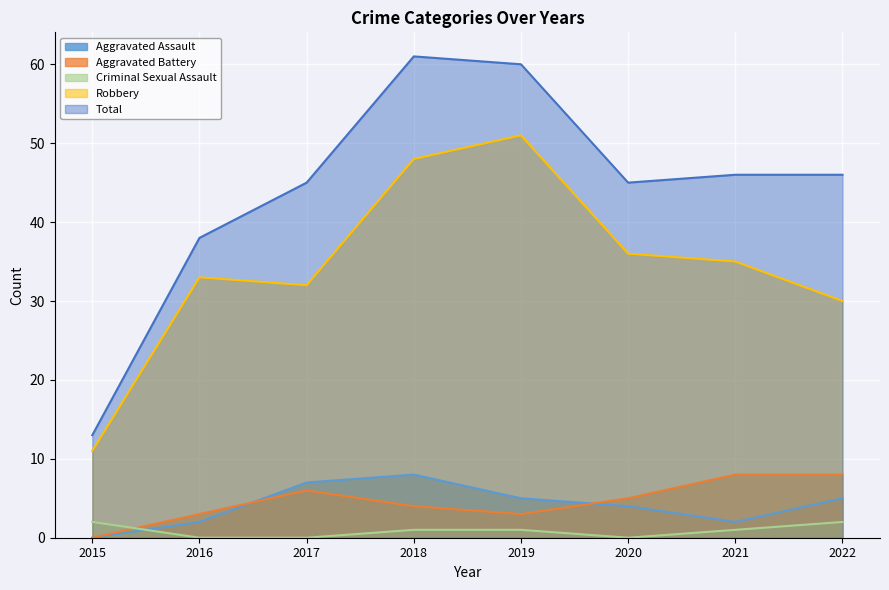

How many values in Aggravated Assault are above zero?

7